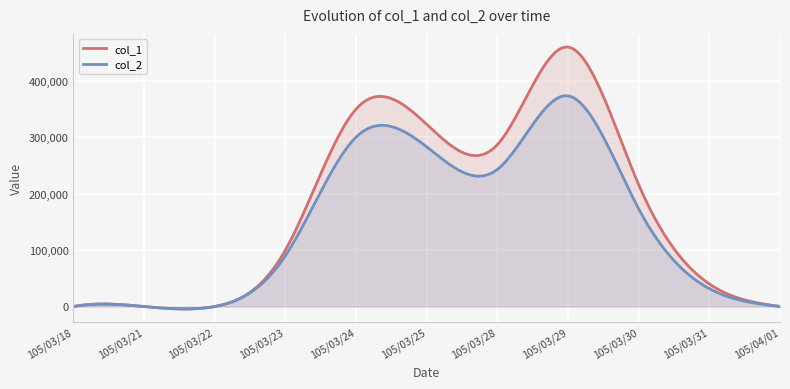

List the labels in order of col_1 value, smallest first.

105/03/18, 105/03/21, 105/03/22, 105/04/01, 105/03/31, 105/03/23, 105/03/30, 105/03/28, 105/03/25, 105/03/24, 105/03/29